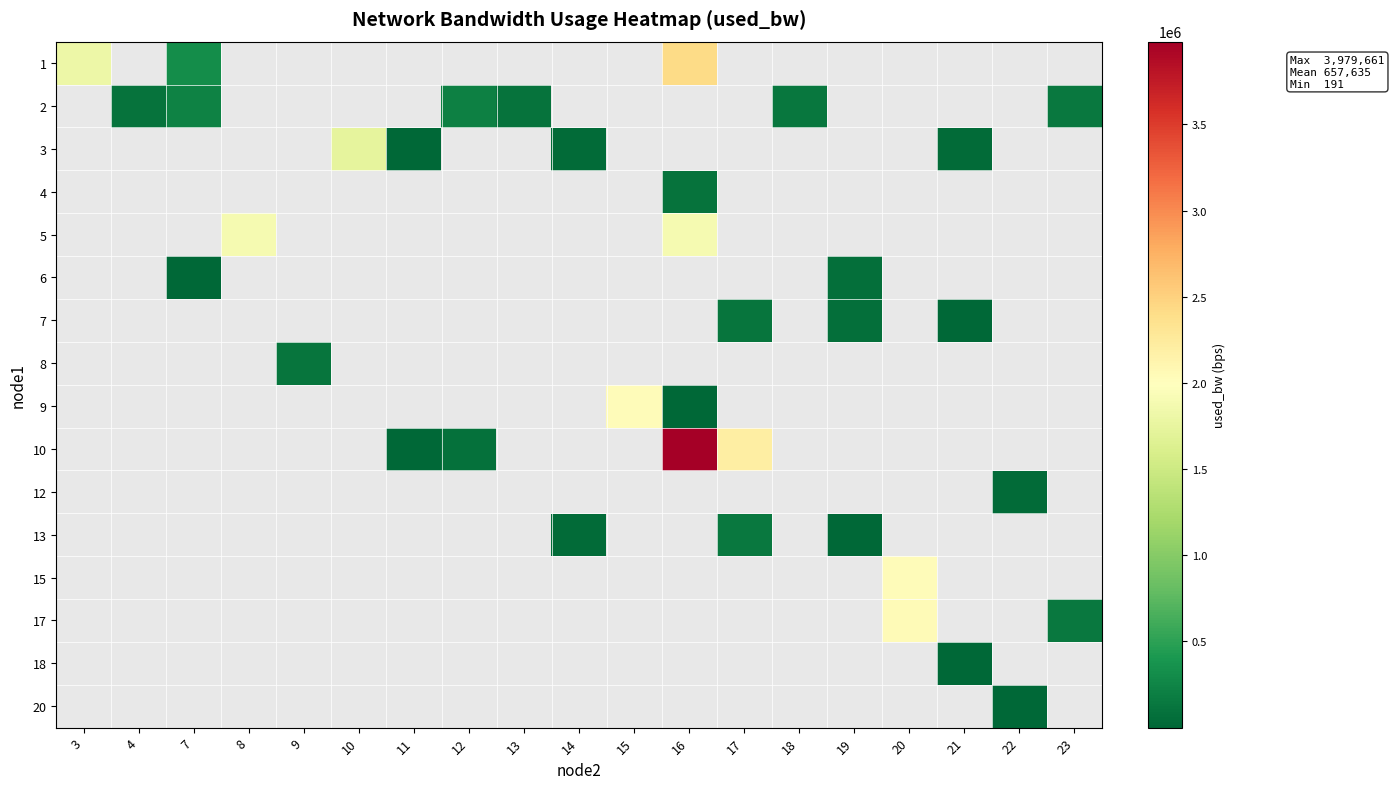

What is the maximum value shown in the chart?

3979661.2